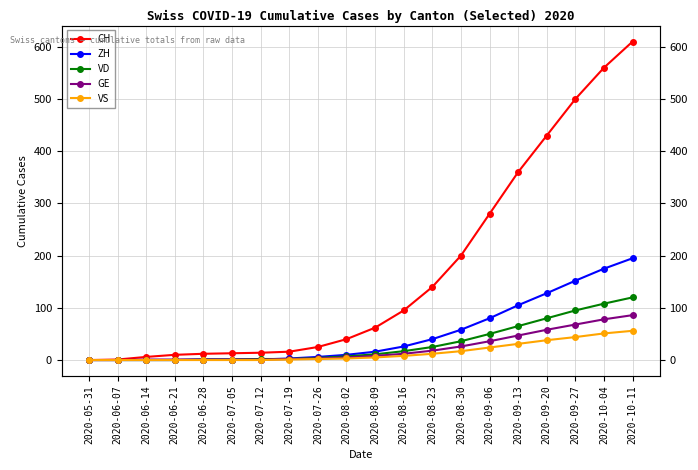

Between 2020-06-07 and 2020-07-05, which series saw the biggest shift?

CH